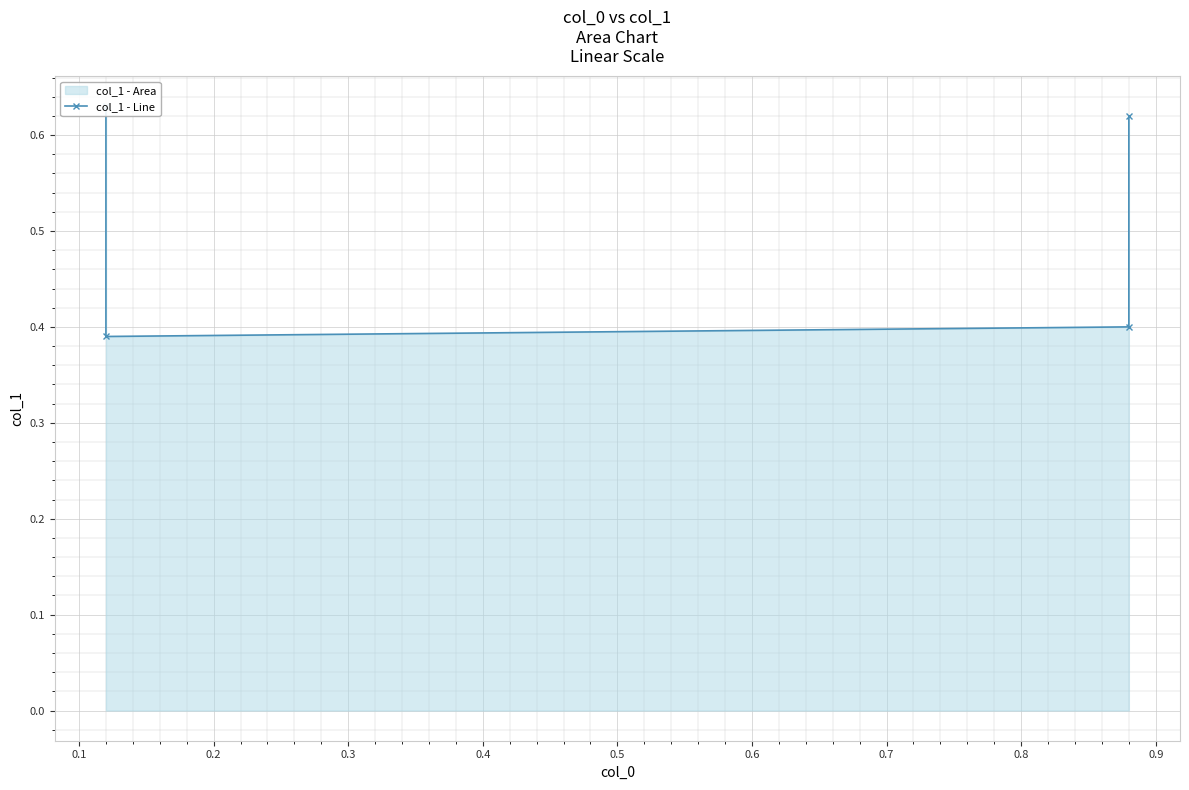

What is the difference between the maximum and minimum values?

0.2